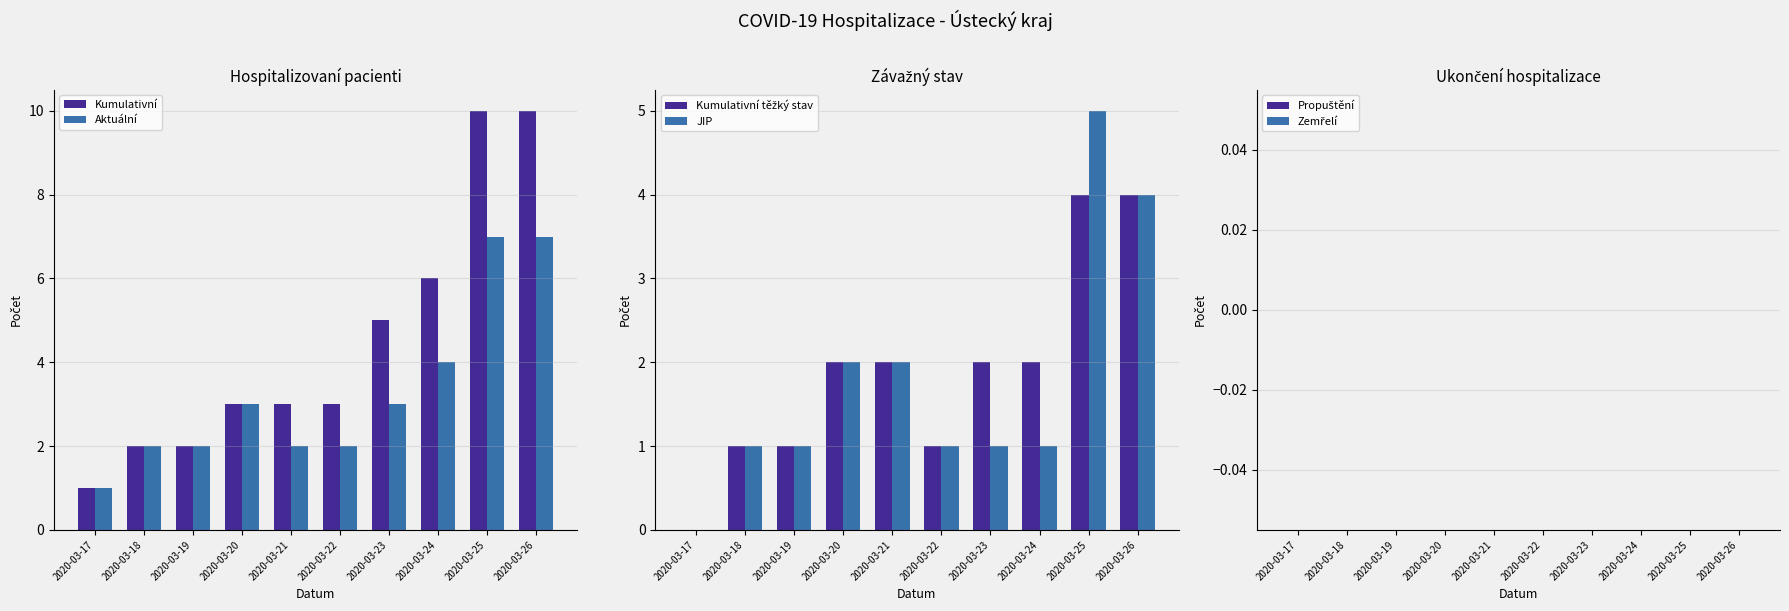

What is the maximum value shown in the chart?

10